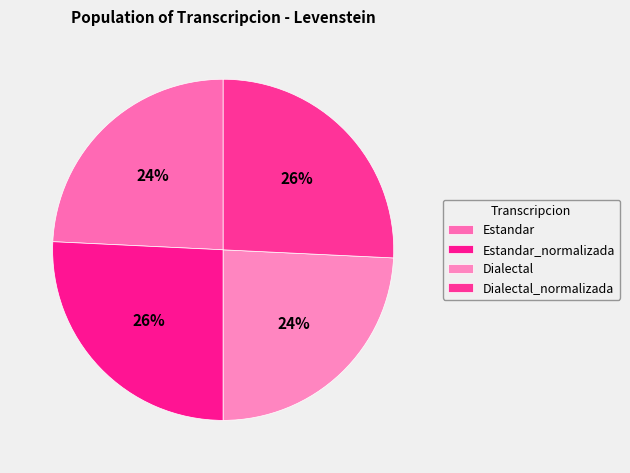

Count the number of slices in the pie.

4